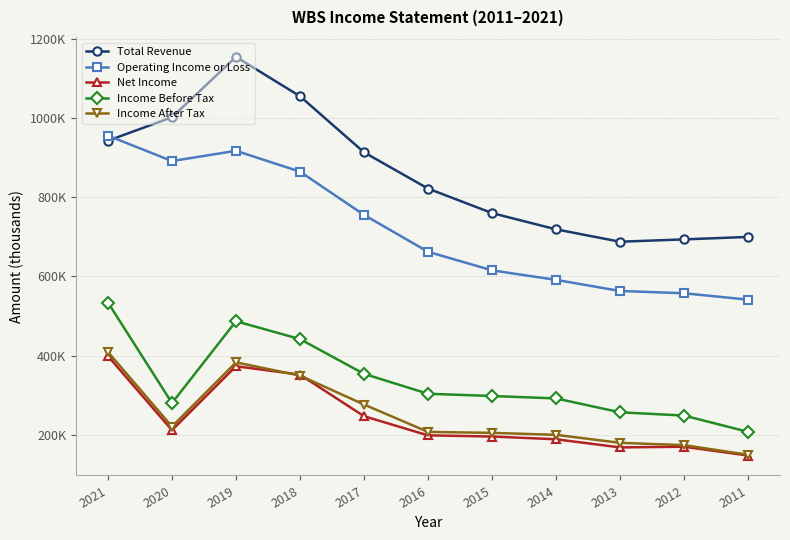

Does the chart have visible grid lines?

Yes